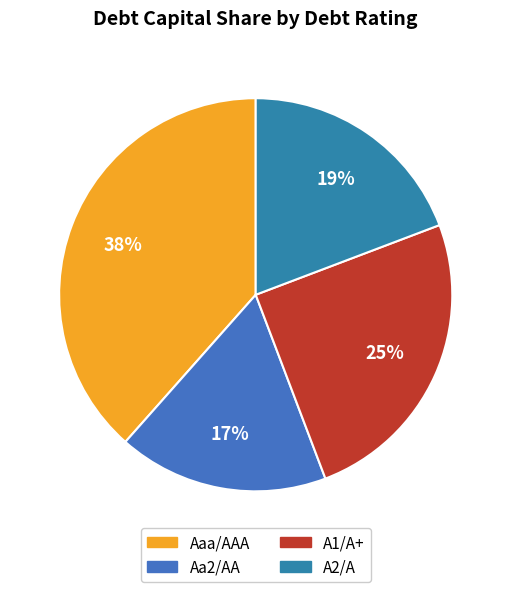

Which has a higher value, A1/A+ or Aa2/AA?

A1/A+